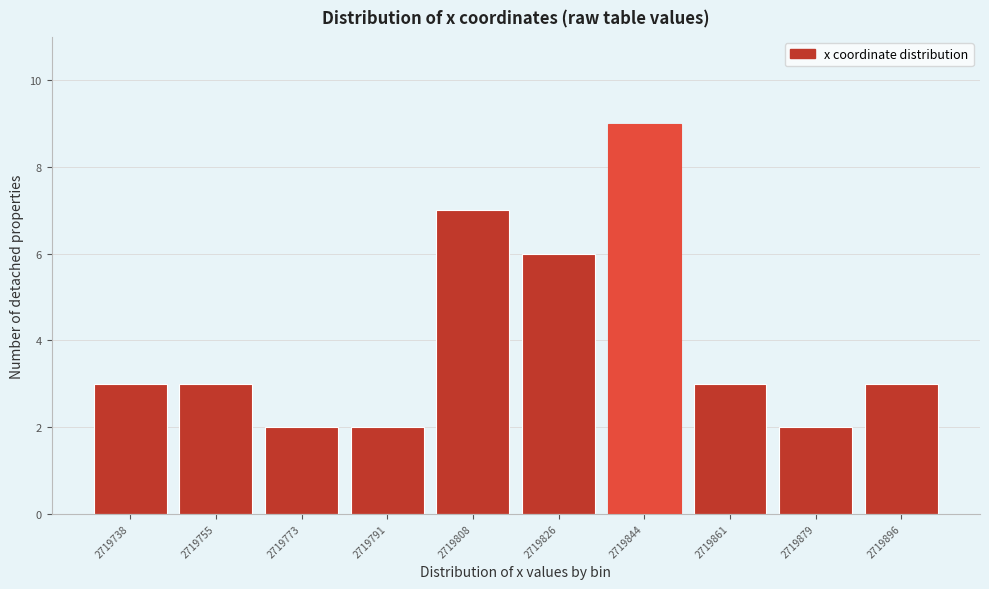

Reading left to right, what are all the values shown in this chart?

2719738=3	2719755=3	2719773=2	2719791=2	2719808=7	2719826=6	2719844=9	2719861=3	2719879=2	2719896=3